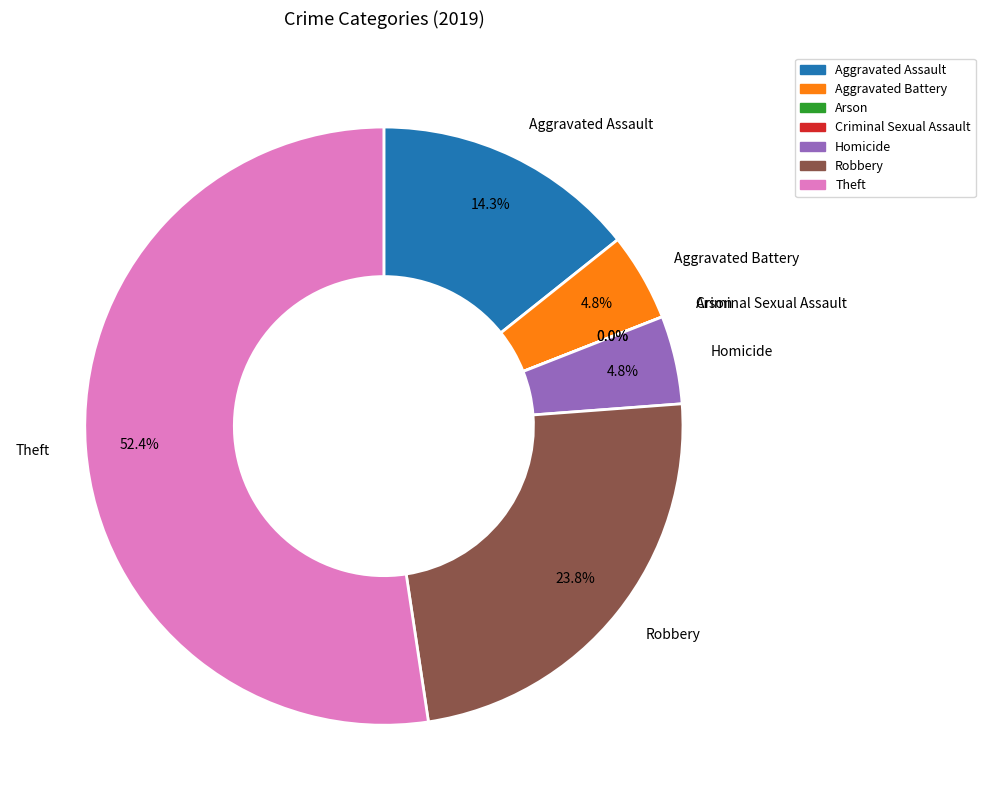

Which slice represents more than half of the pie?

Theft